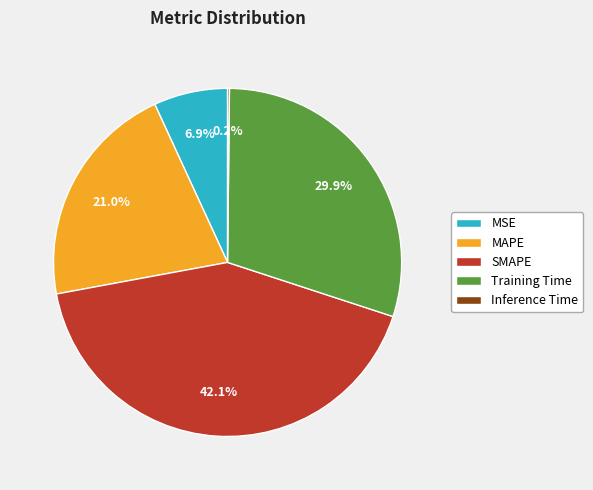

To the nearest percent, what percentage of the pie is MSE?

7%